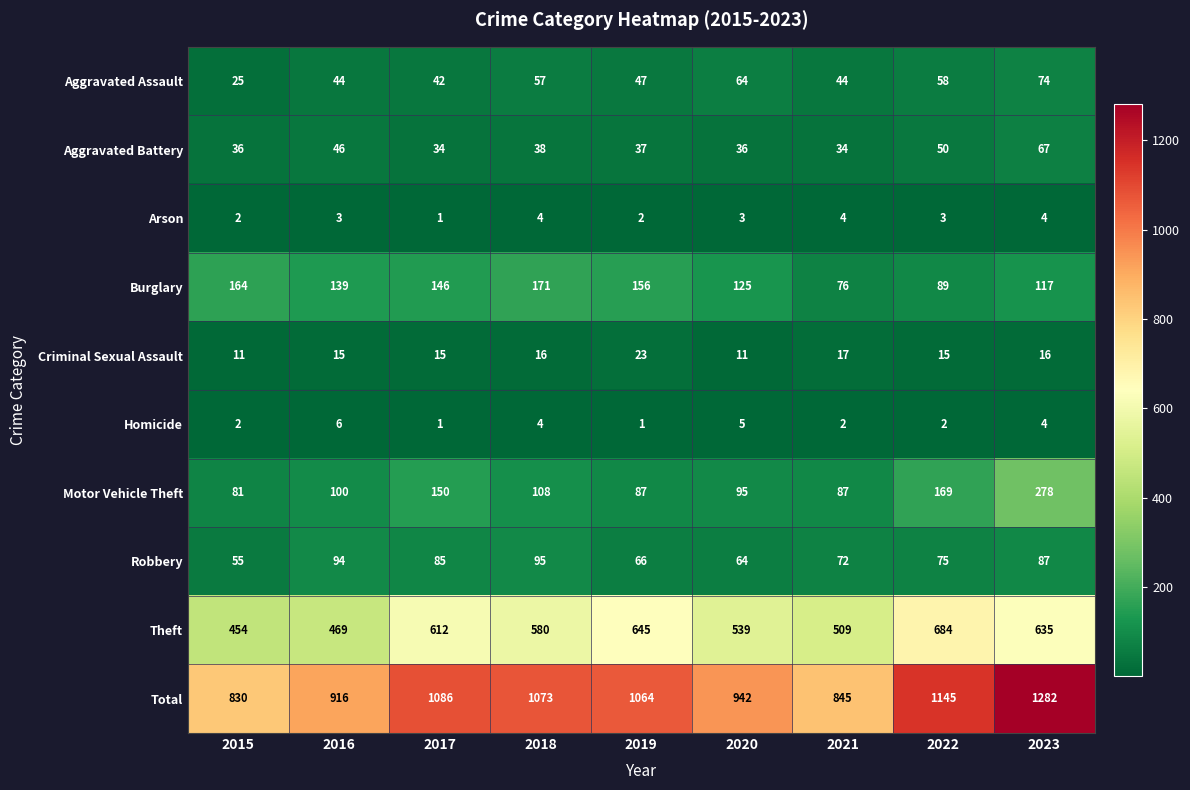

True or false: Total has a value of 543 at 2016.

False